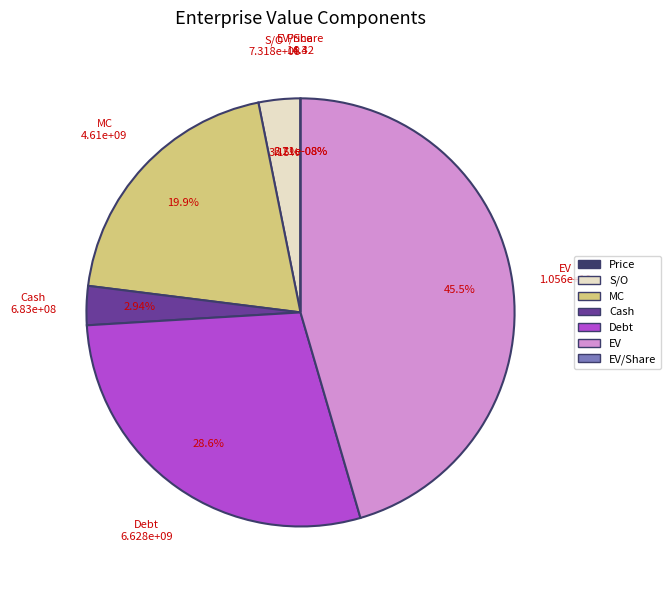

Count the number of slices in the pie.

7